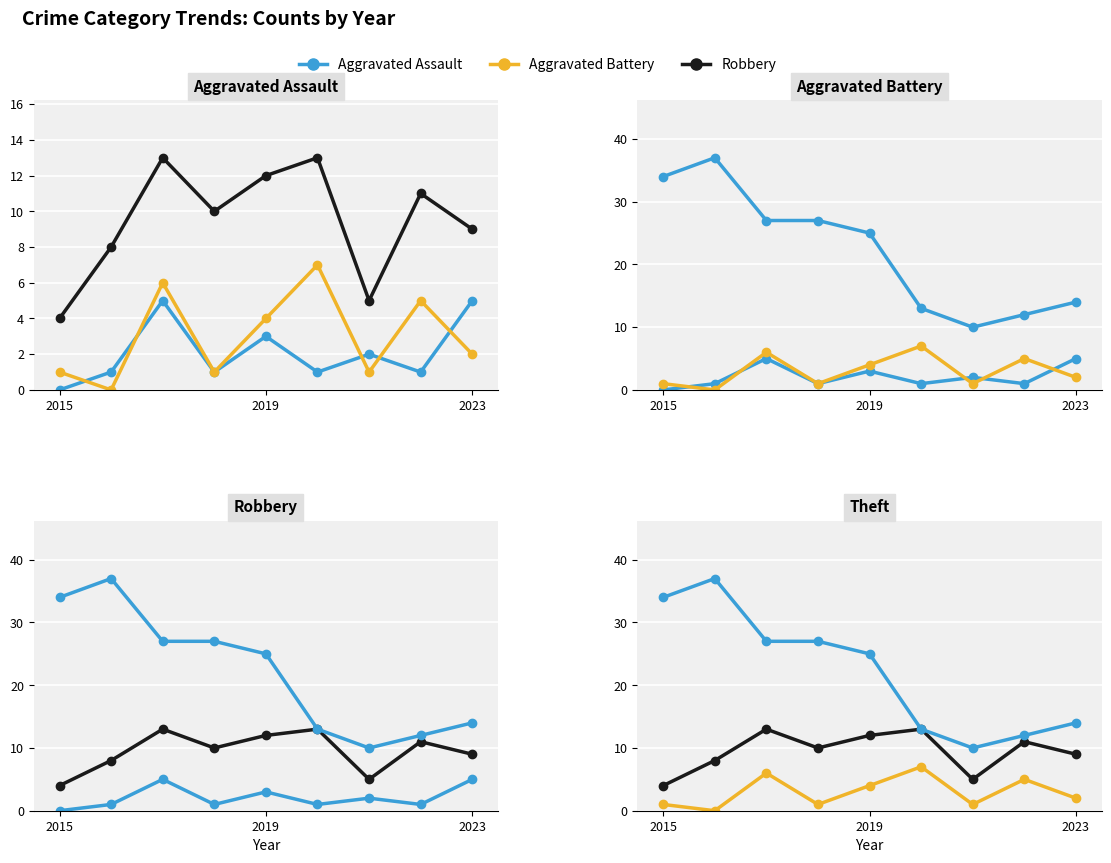

What is the label of the 1st point from the left?

2015